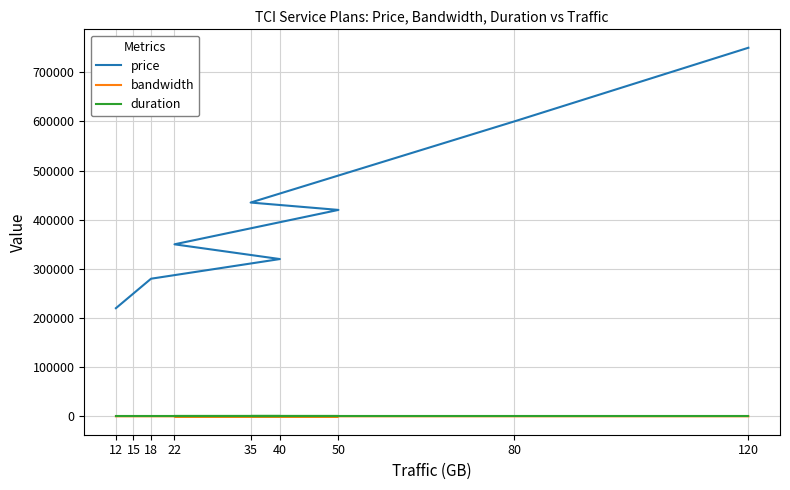

Between 15 and 40, which is larger?

40